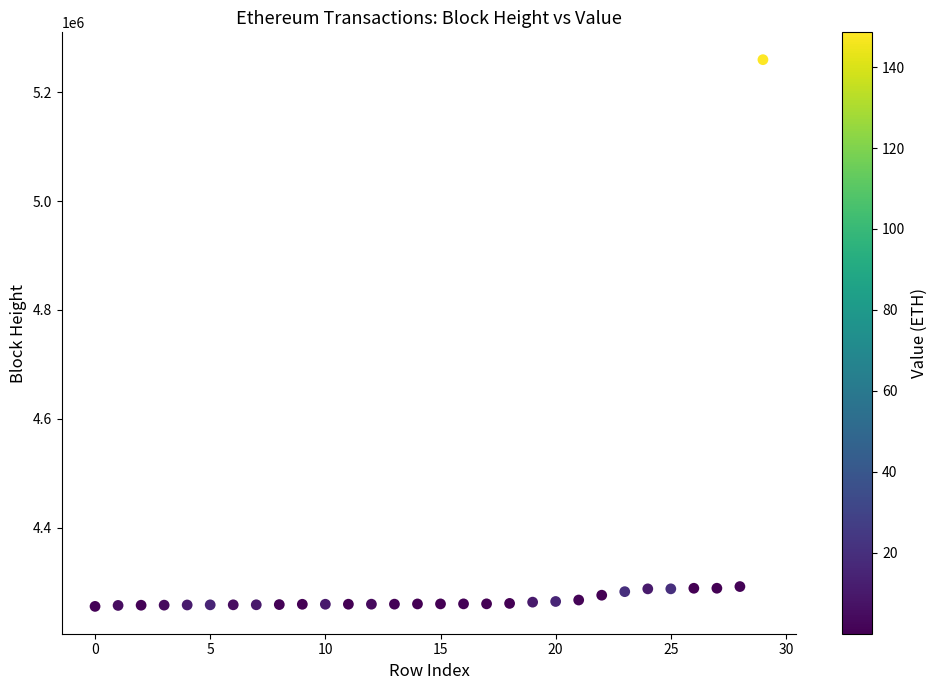

What is the range of Y values (max minus min)?

1005201